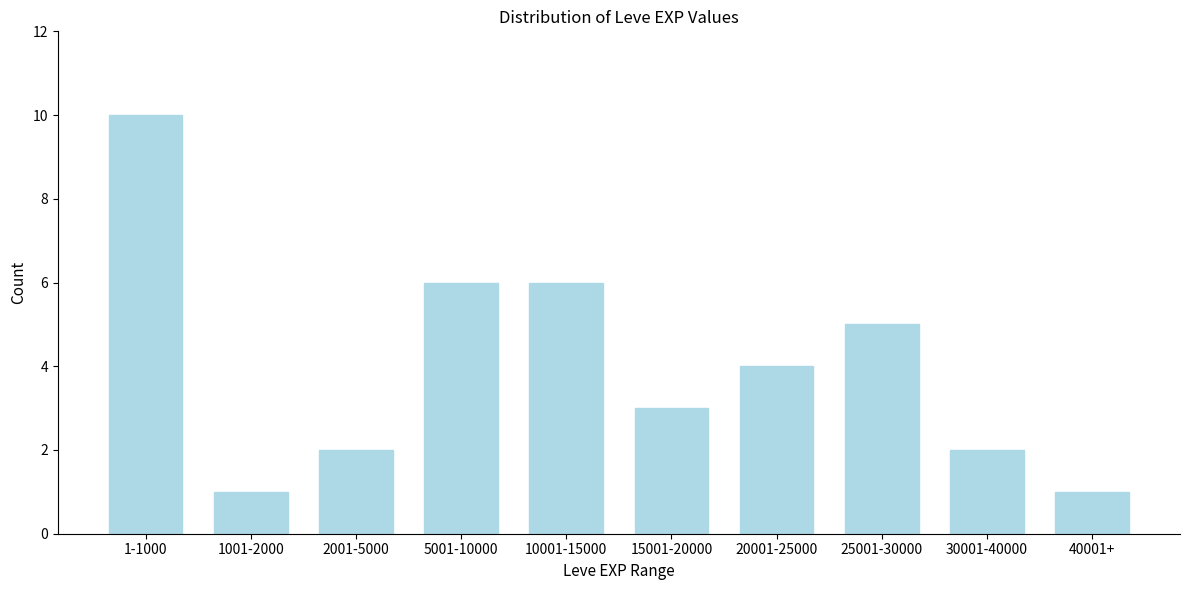

Reading left to right, transcribe all the data shown in this chart.

1-1000=10	1001-2000=1	2001-5000=2	5001-10000=6	10001-15000=6	15001-20000=3	20001-25000=4	25001-30000=5	30001-40000=2	40001+=1